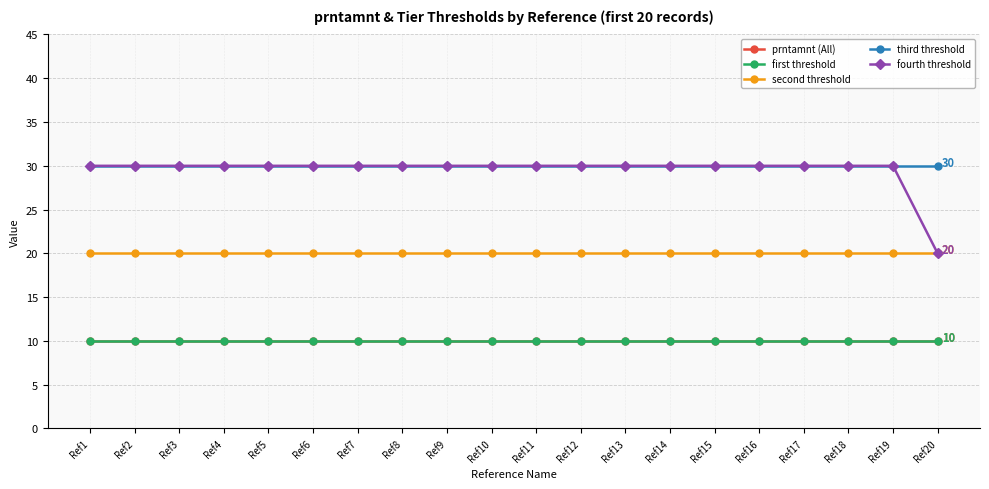

Is this an area chart (filled region under the line)?

No